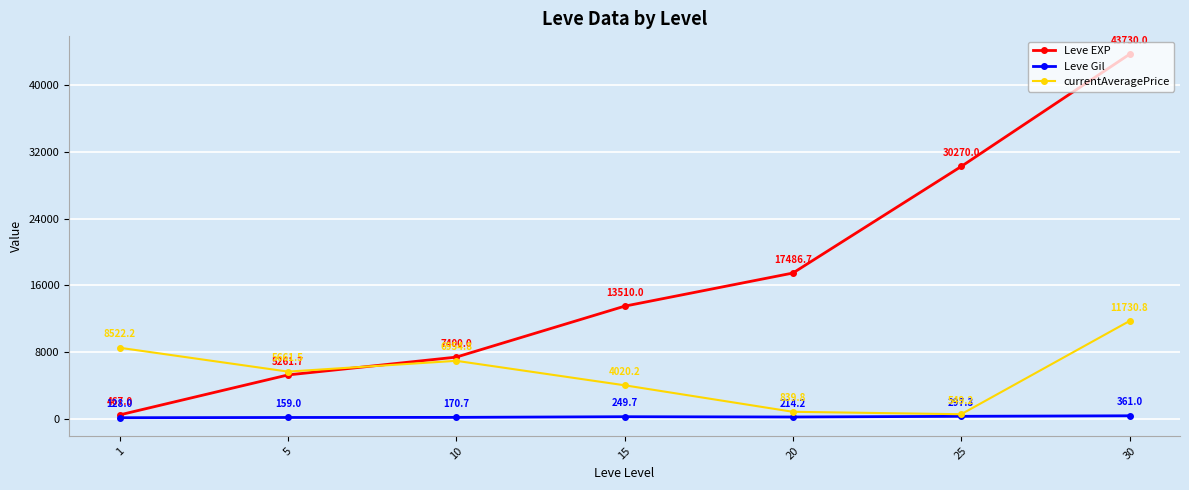

What is the difference between the second highest and second lowest values in the currentAveragePrice series?

7682.4